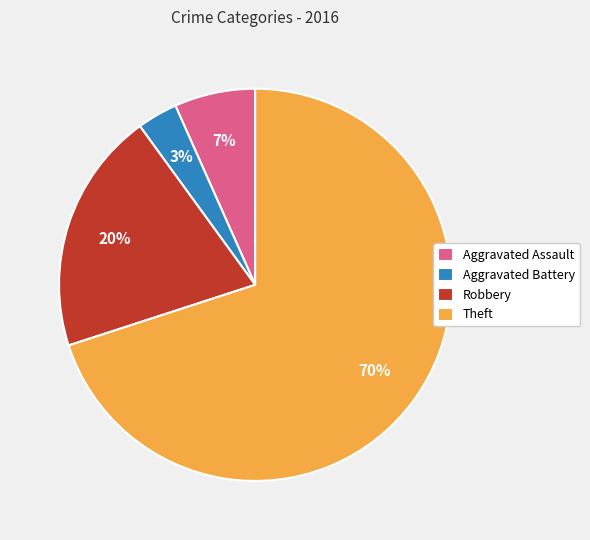

Combined, do Aggravated Battery and Theft account for over 50%?

Yes